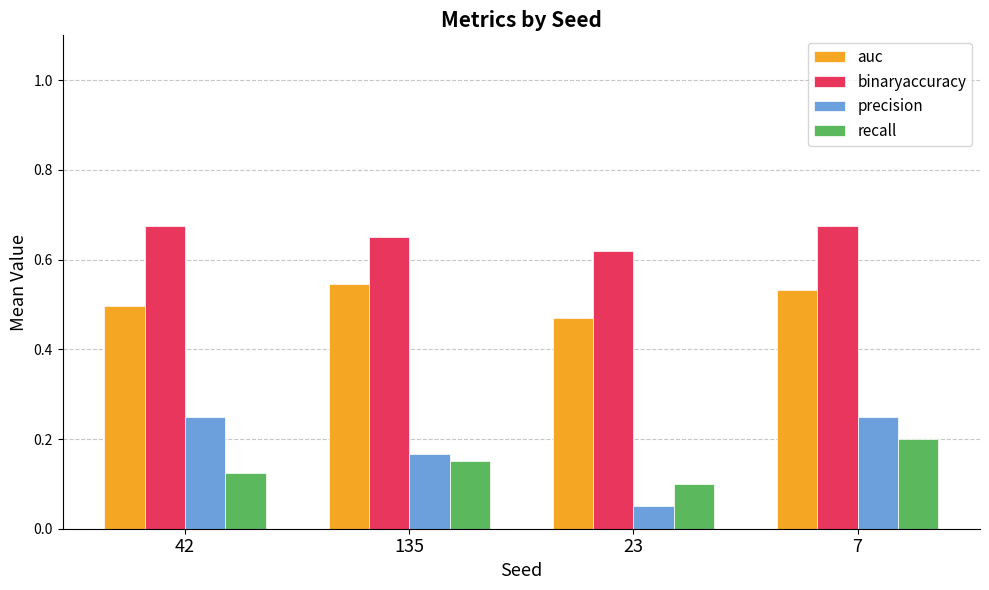

What is the sum of all auc values?

2.0